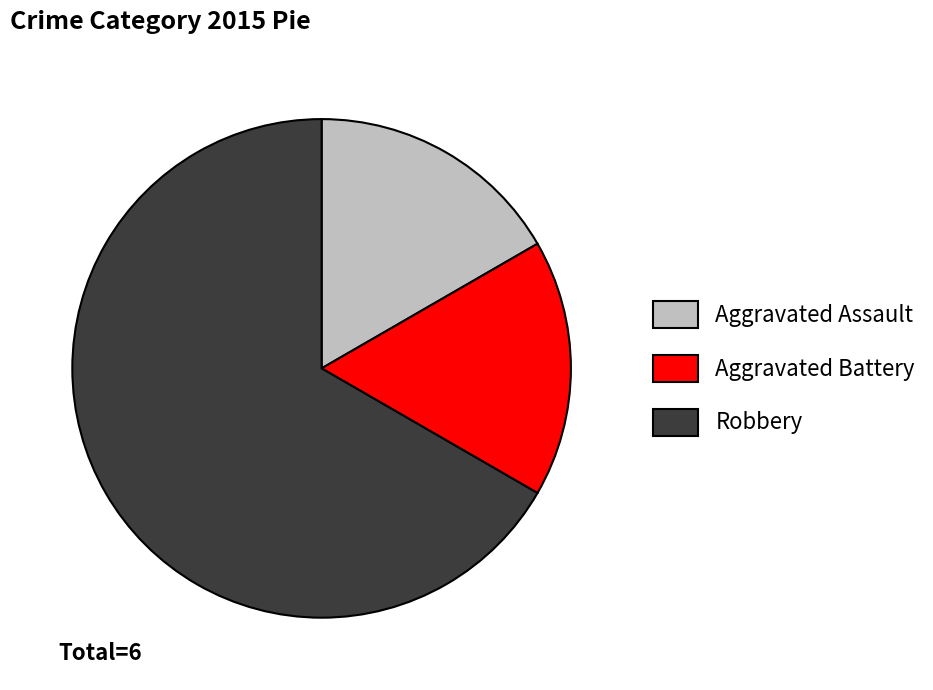

What is the majority slice?

Robbery